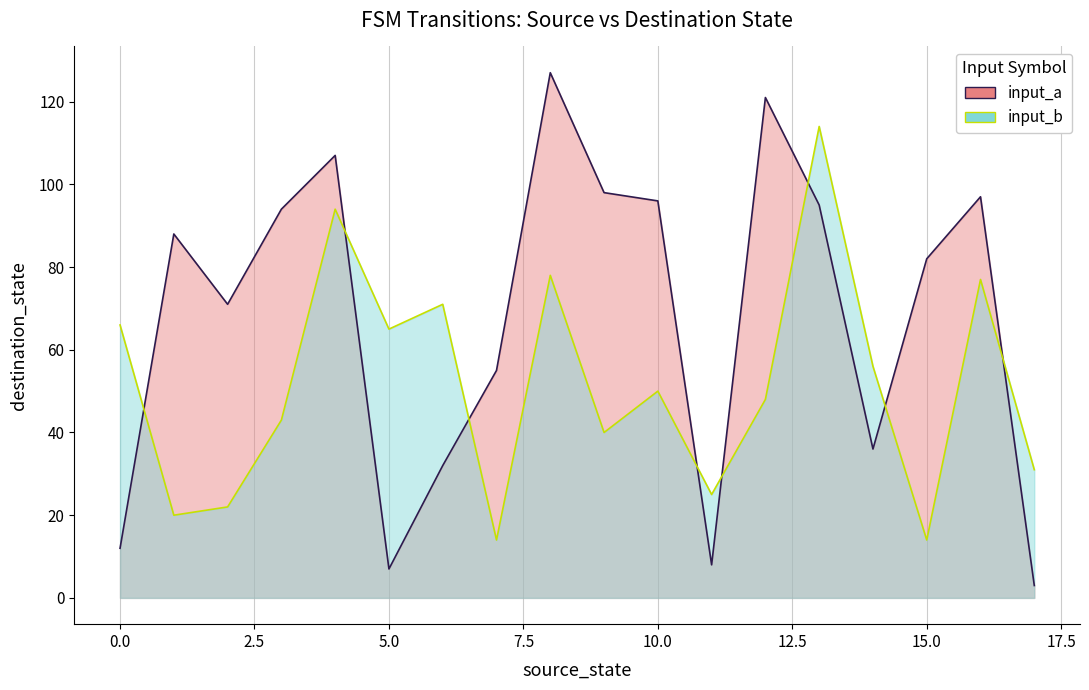

What are all the series names shown in the legend?

input_a, input_b